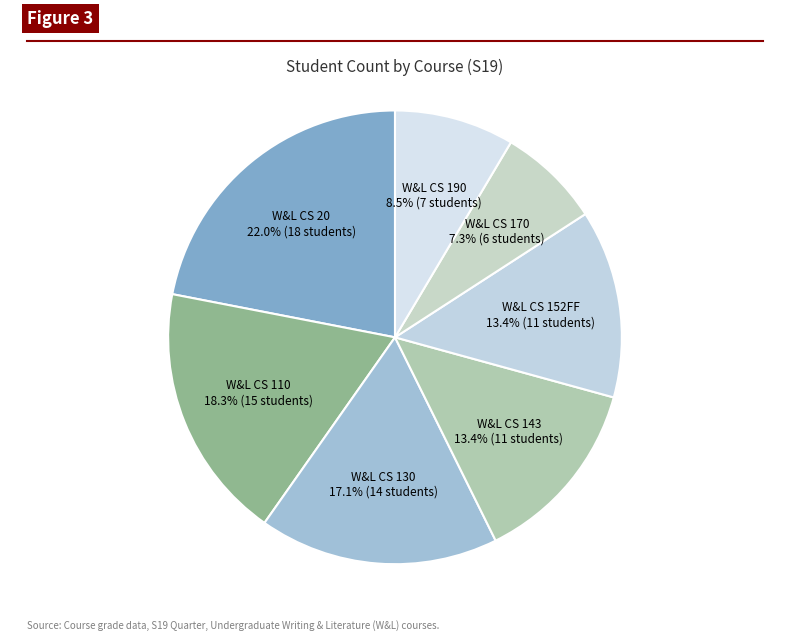

Count the number of slices in the pie.

7